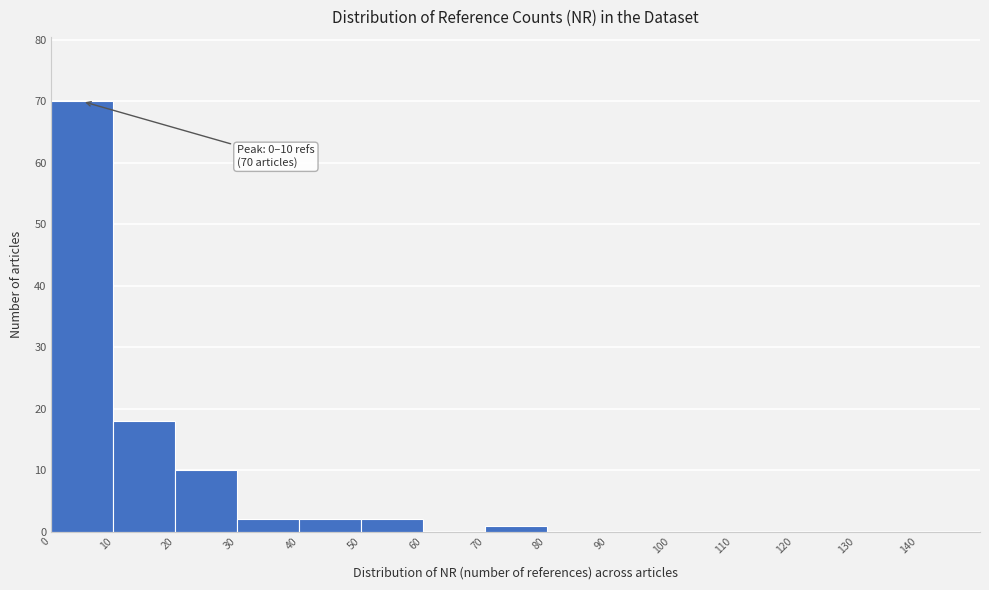

Which range on the x-axis has the tallest bar?

0 to 10